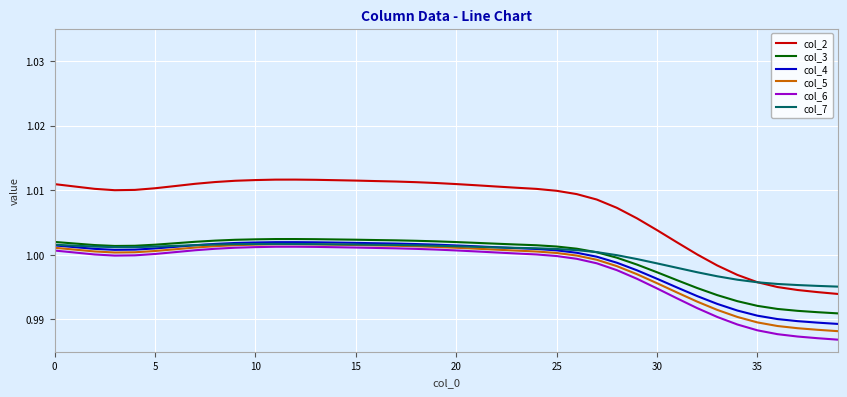

Which series has the largest total across all categories?

col_2